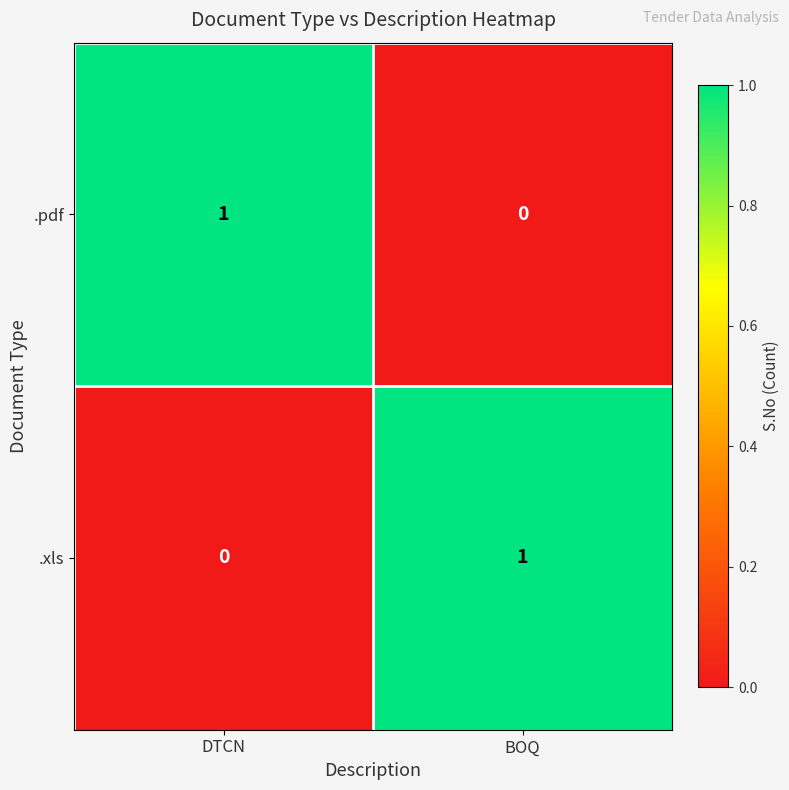

Is it true that .pdf equals -1 at BOQ?

False